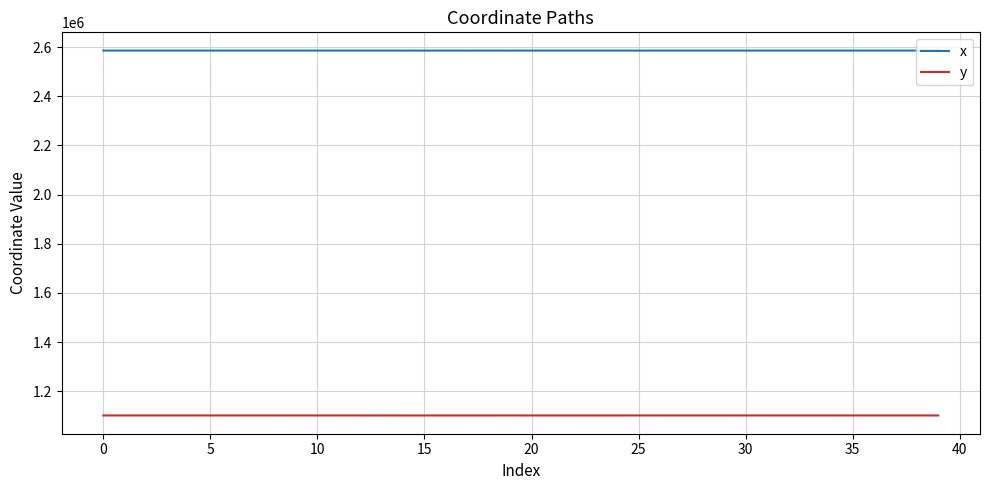

What is the highest value of the y series?

1101293.8